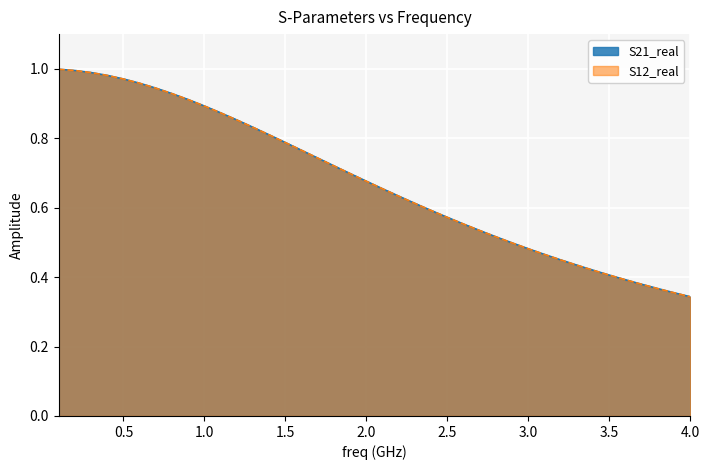

What is the value of the S21_real point at the 5th from the left?

1.0